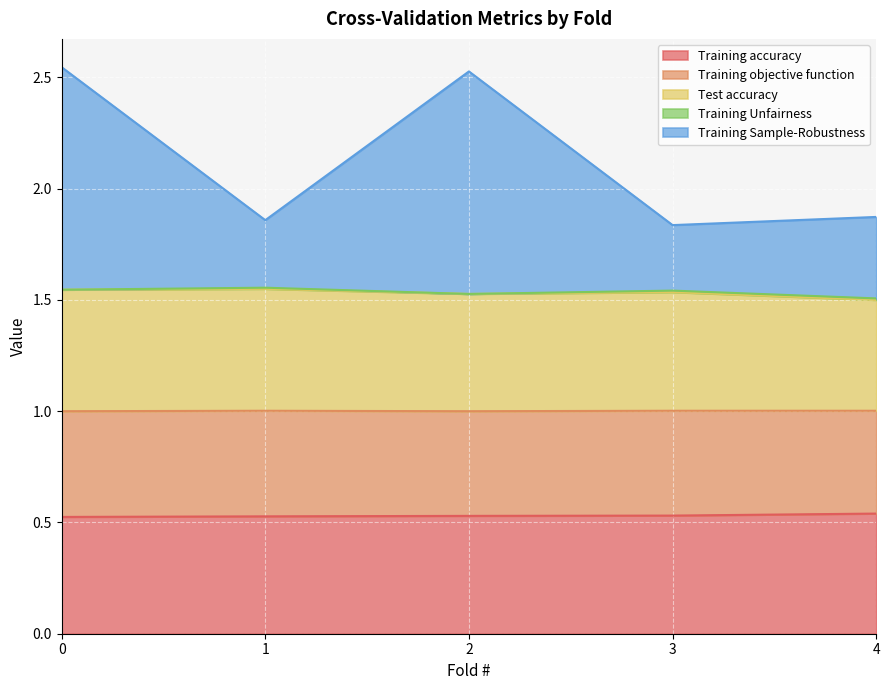

True or false: Training accuracy has a value of 0.5 at 2.

True